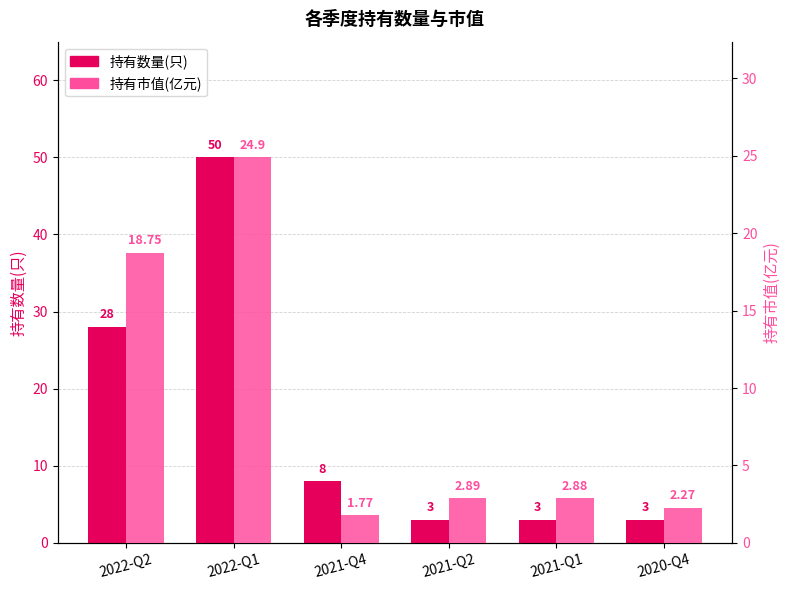

What position from the left is 2021-Q4?

3